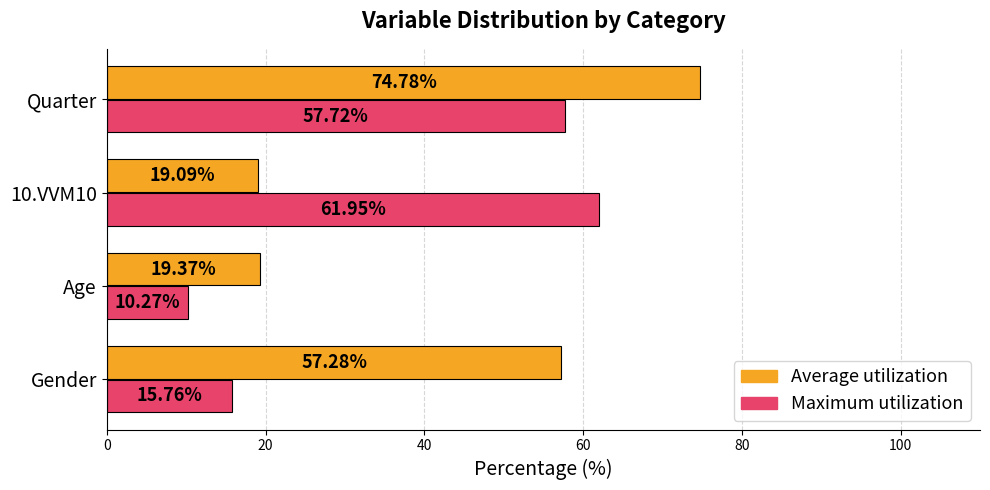

Rank the categories by Maximum utilization value from highest to lowest.

10.VVM10, Quarter, Gender, Age